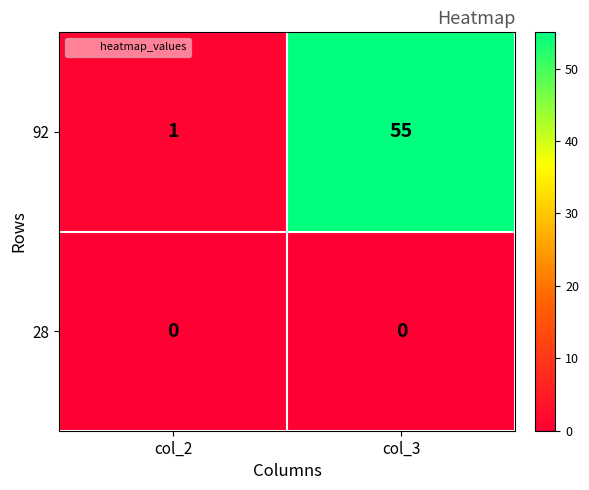

Rank the series at col_2 from lowest to highest value.

28, 92